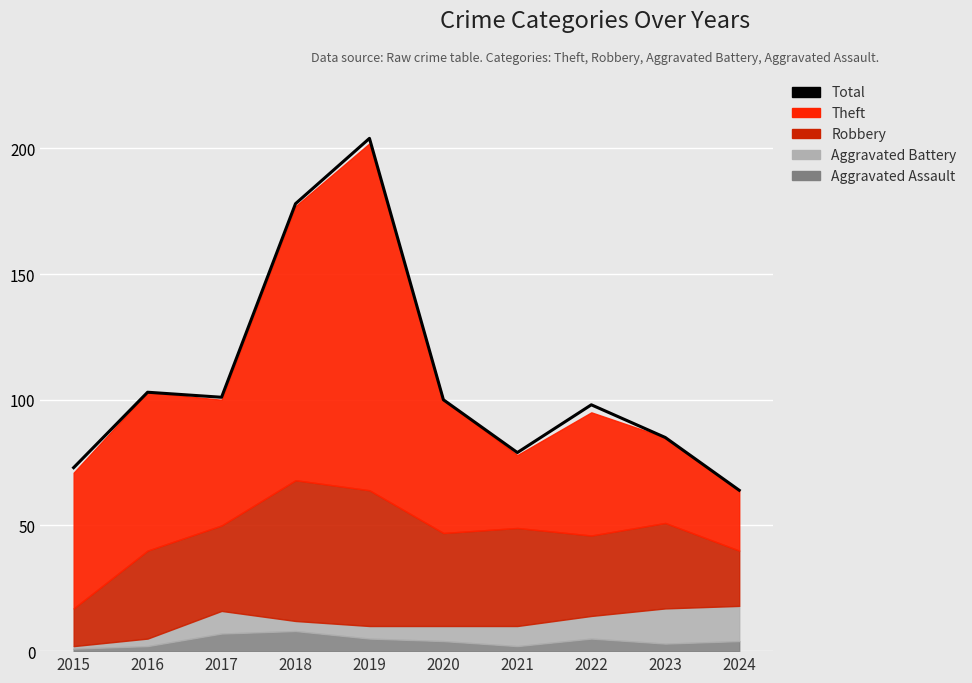

What is the greatest value displayed?

204